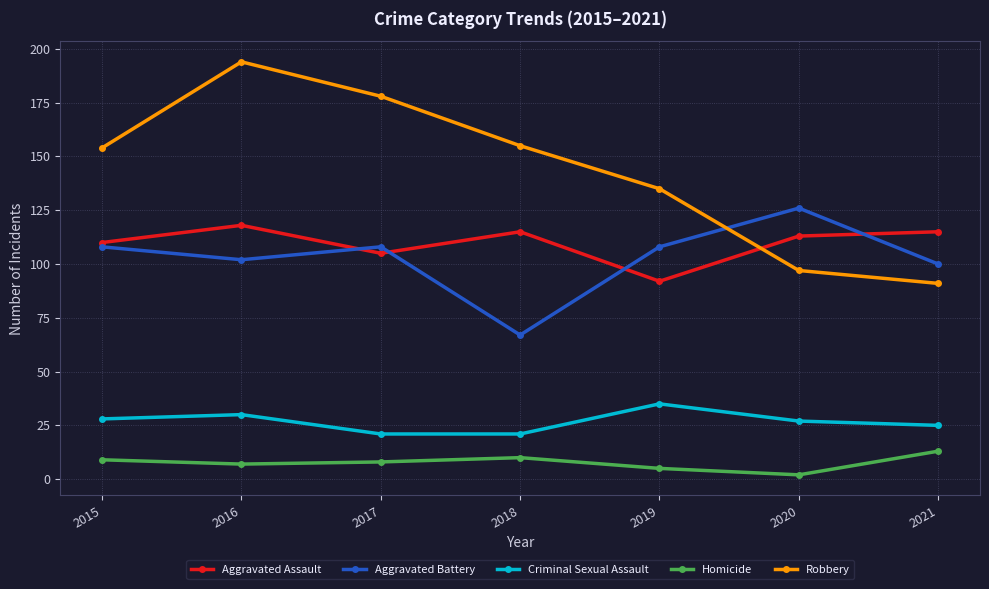

What is the difference between the maximum and minimum values in the Robbery series?

103